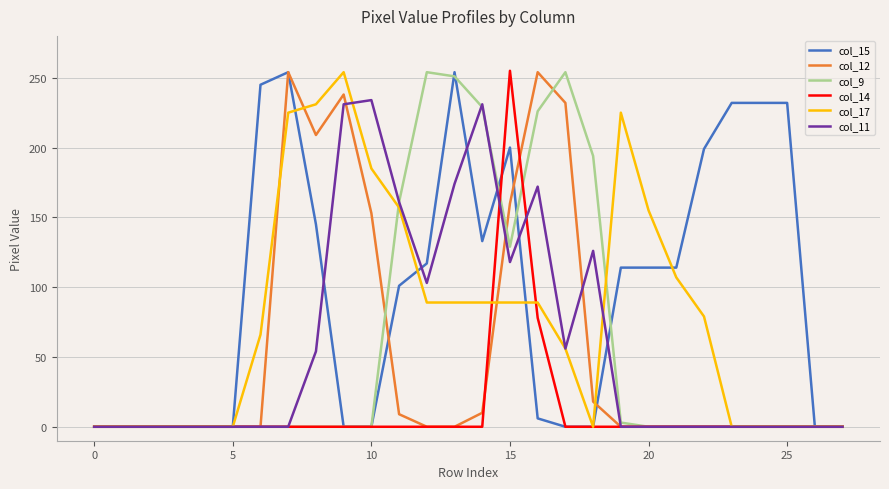

What is the maximum value shown in the chart?

255